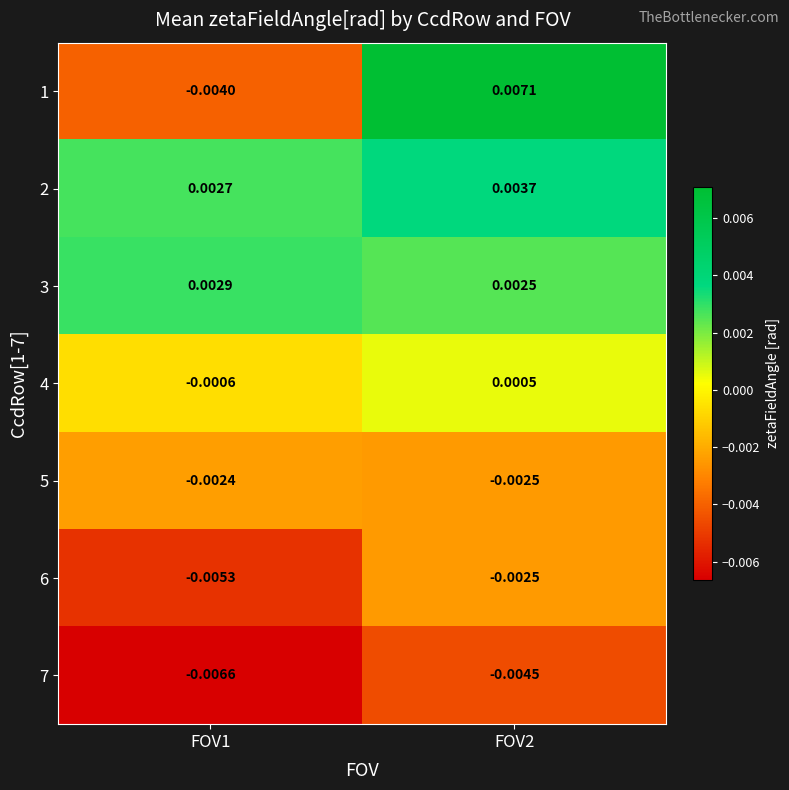

At FOV2, list the series in order from smallest to largest.

7, 5, 6, 4, 3, 2, 1